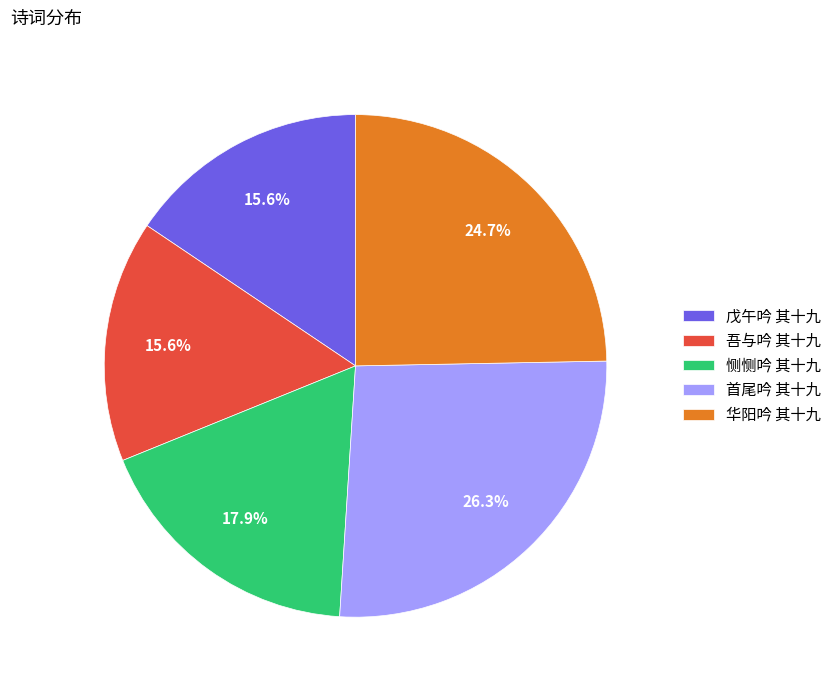

Does 吾与吟 其十九 account for over 50% of the chart?

No